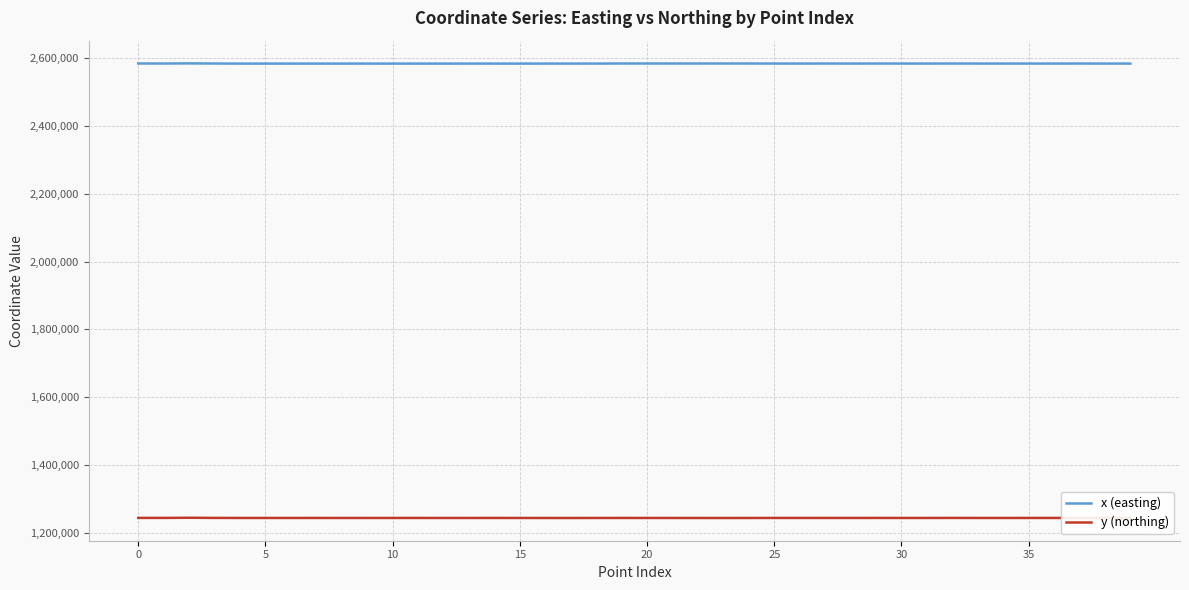

What is the difference between the maximum and minimum values in the y (northing) series?

721.9